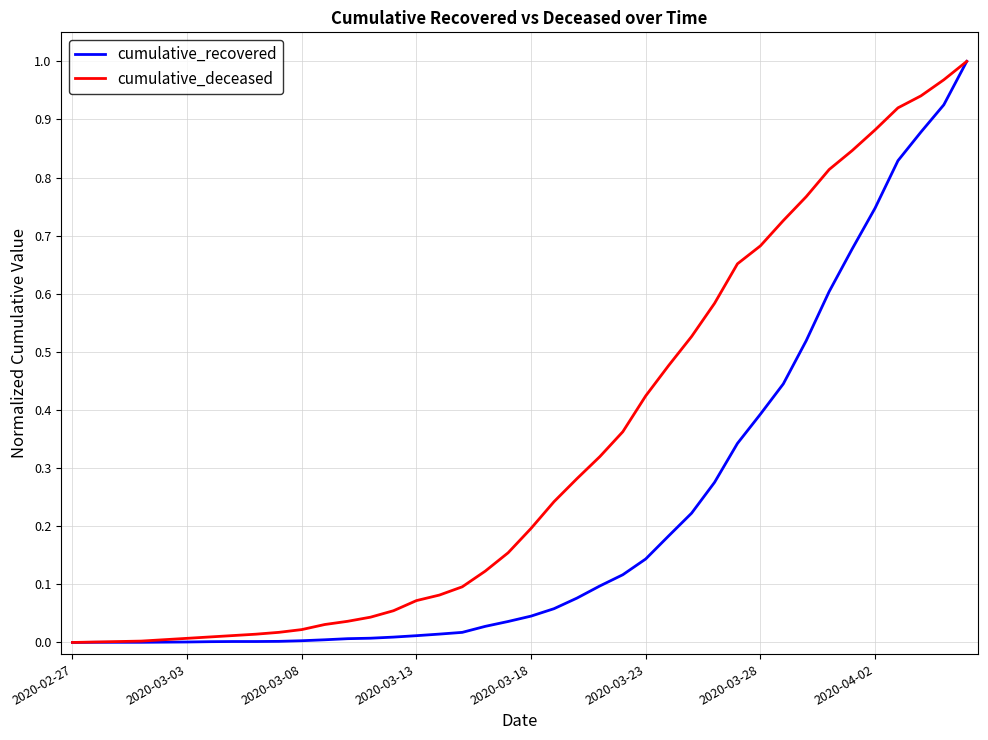

Which series has the largest total across all categories?

cumulative_deceased